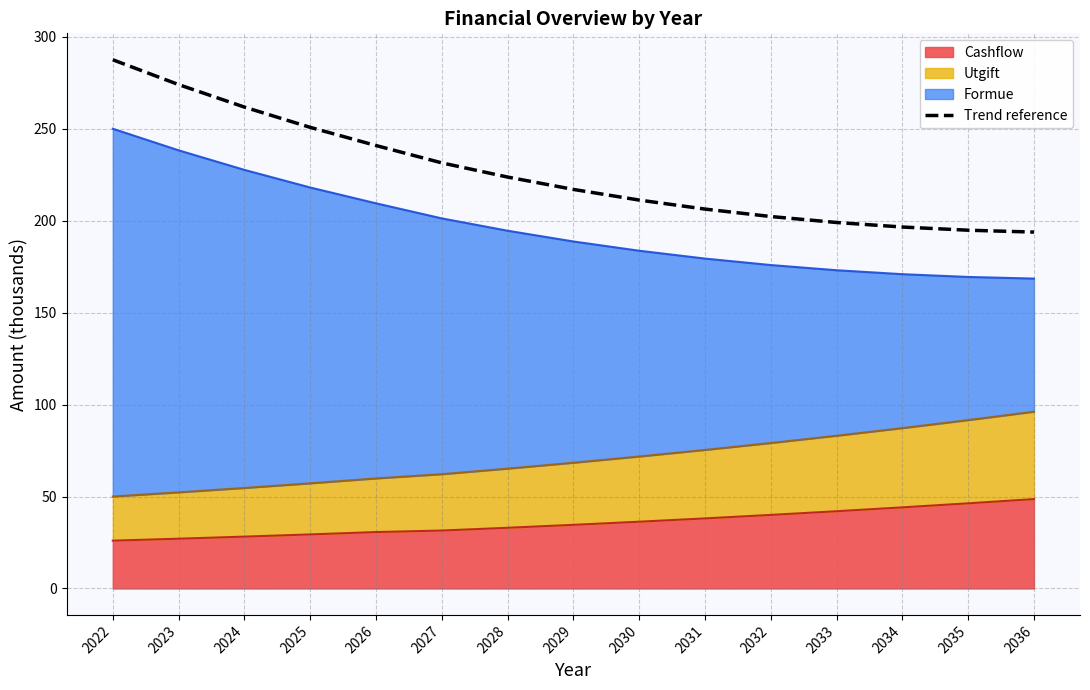

Reading left to right, list all the values displayed in this chart.

2022=287.5	2023=274.0	2024=261.8	2025=250.8	2026=240.9	2027=231.4	2028=223.7	2029=217.0	2030=211.2	2031=206.3	2032=202.3	2033=199.0	2034=196.5	2035=194.8	2036=193.8